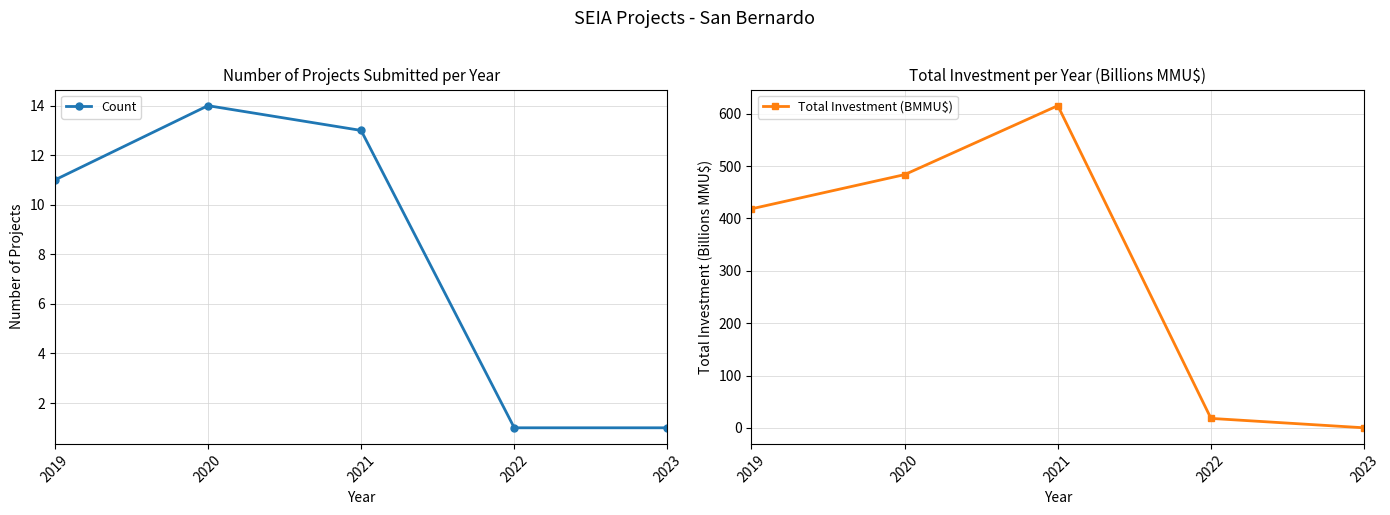

What value does the Total Investment (BMMU$) series have at 2023?

0.2